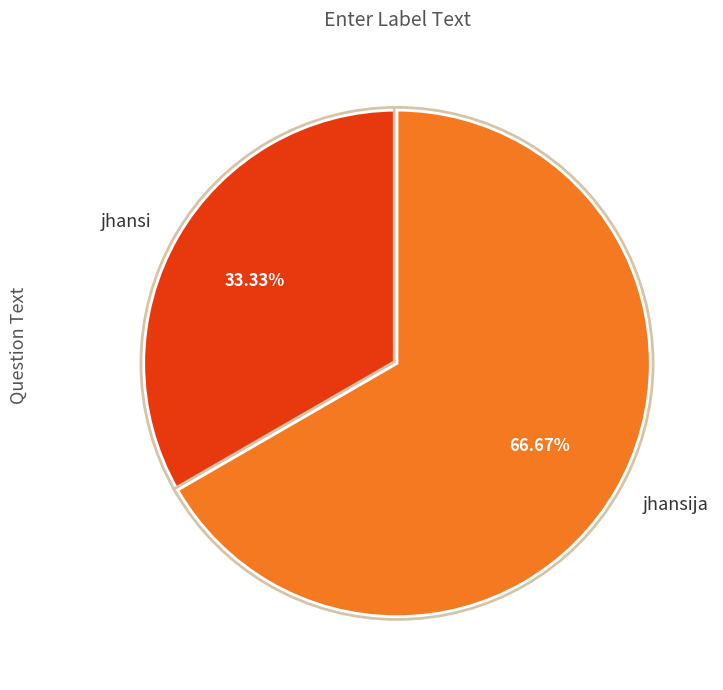

The jhansija slice represents 67% of the pie. True or false?

True